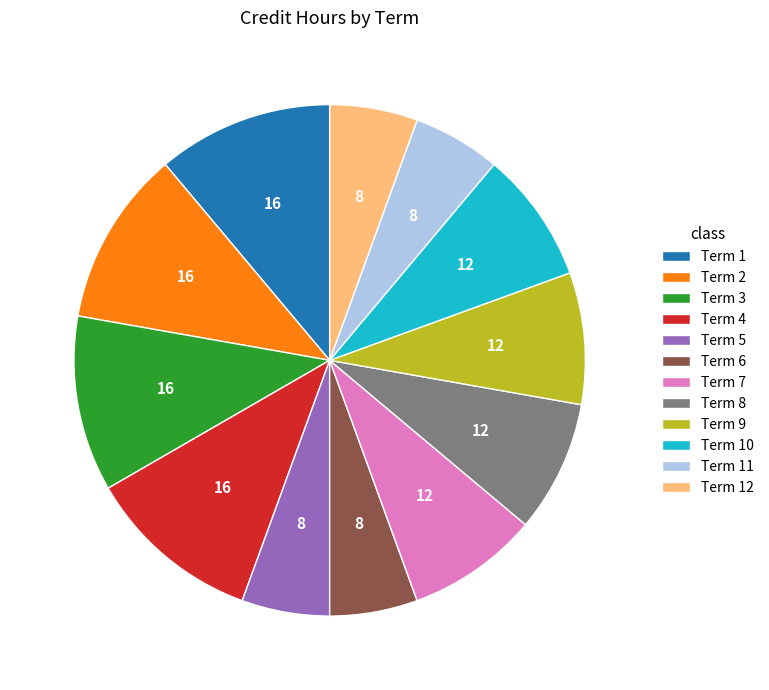

The Term 9 slice represents 8% of the pie. True or false?

True